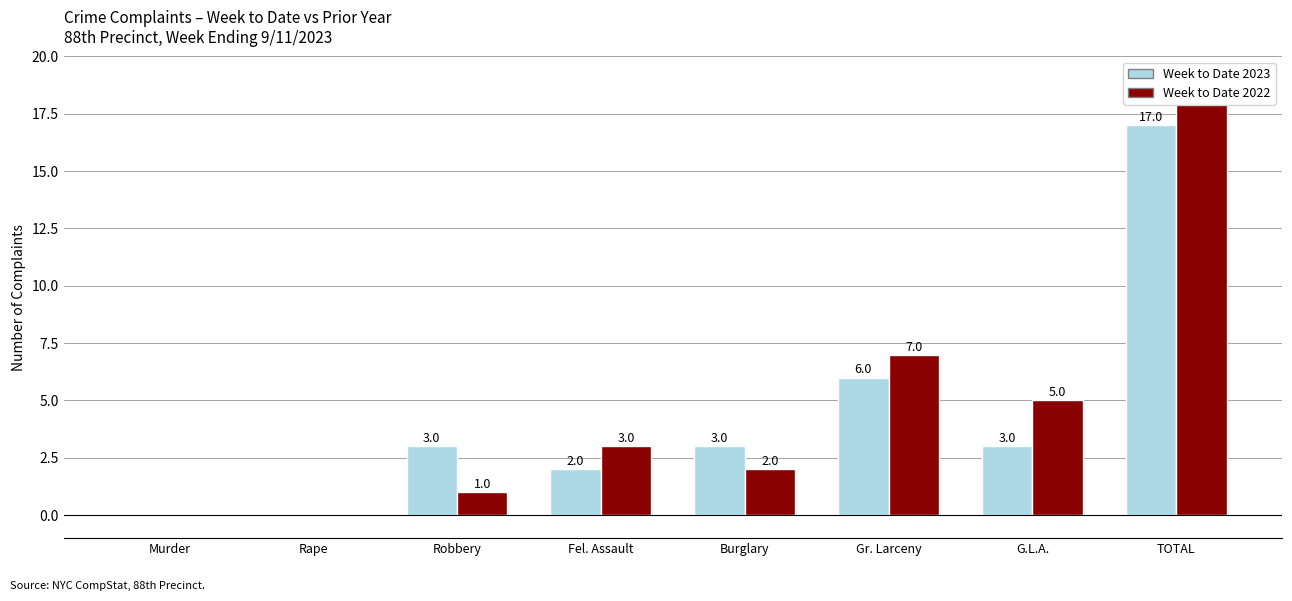

At which category is the sum across all series the highest?

TOTAL